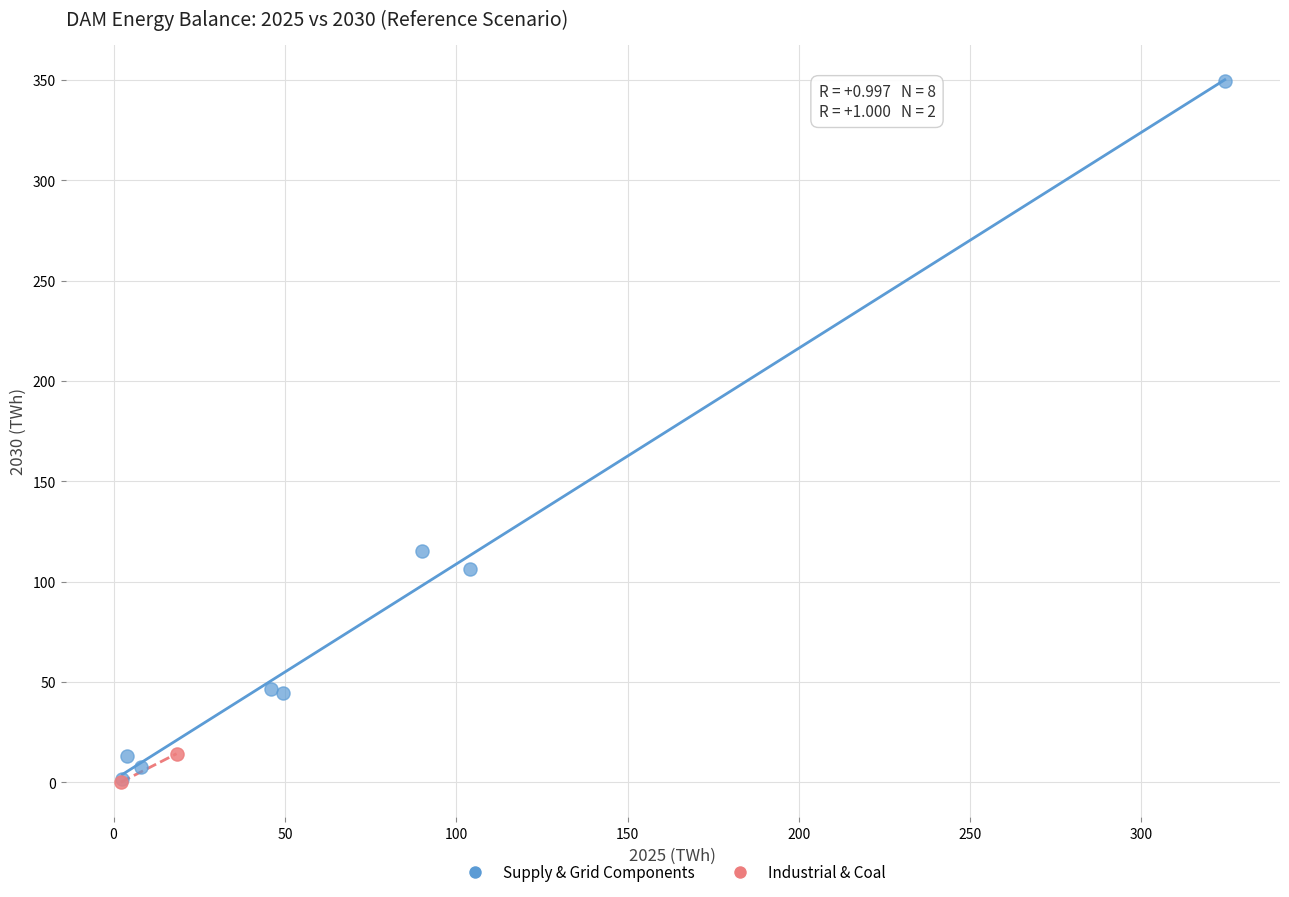

Which series contains the highest Y value?

Supply & Grid Components